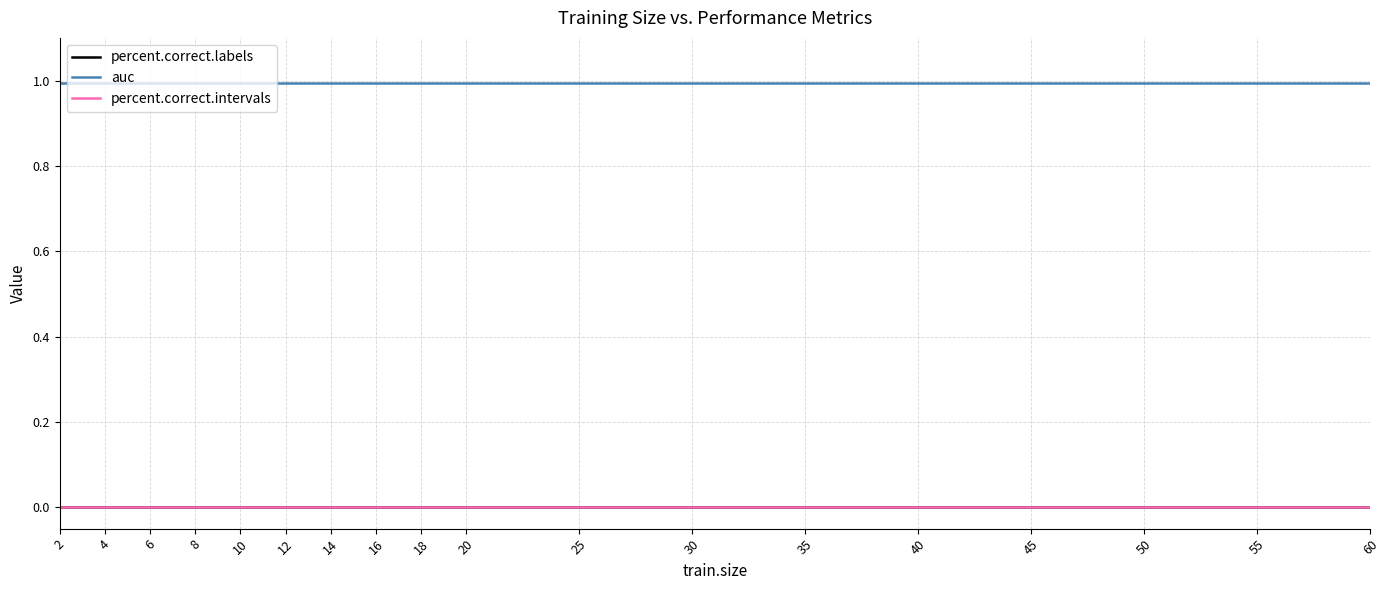

True or false: percent.correct.labels has a value of 0.0 at 10.

True